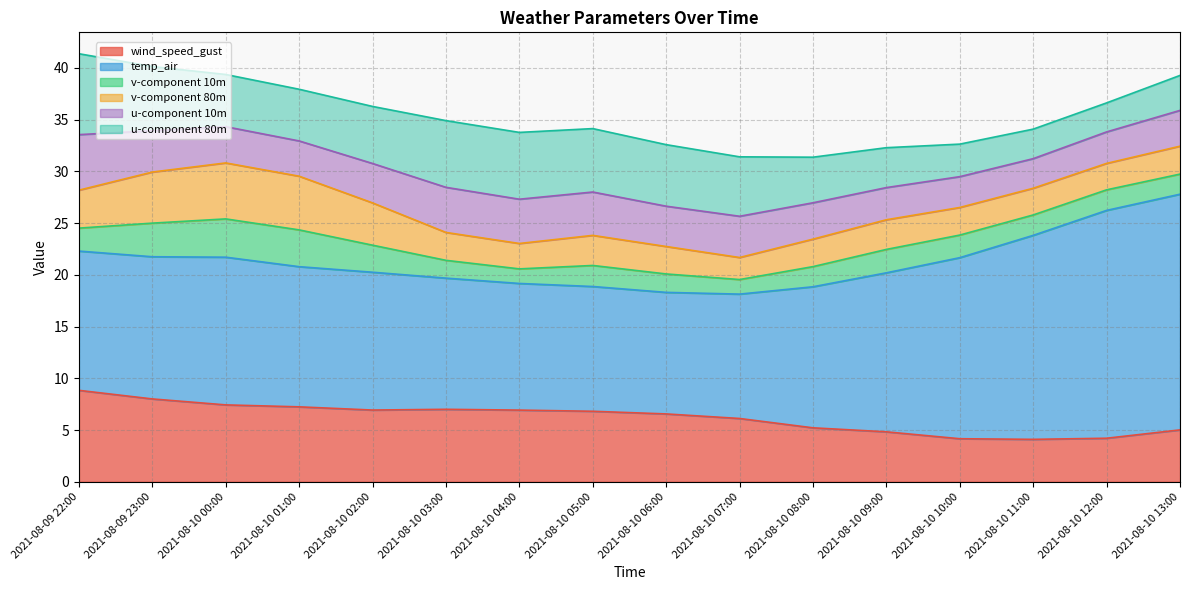

How many values in the u-component 80m series are below 5?

7